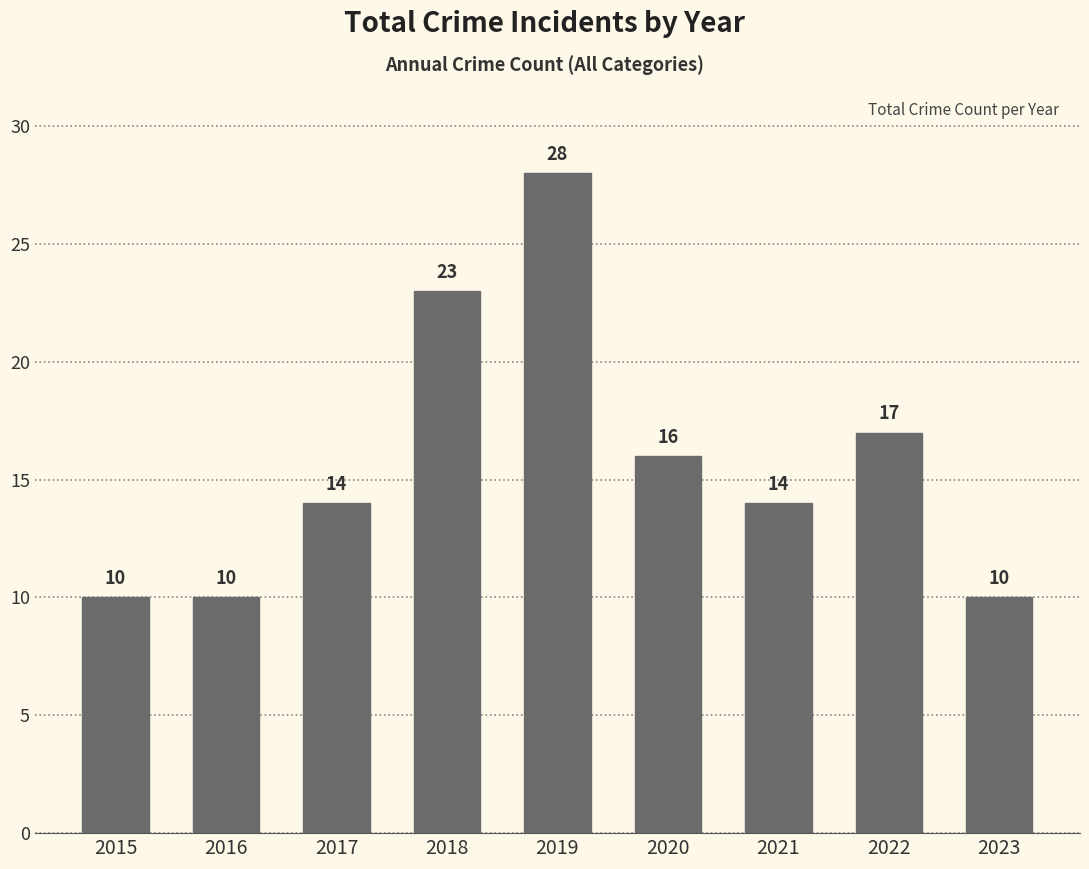

What is the ratio of the value at 2020 to the value at 2017?

1.1